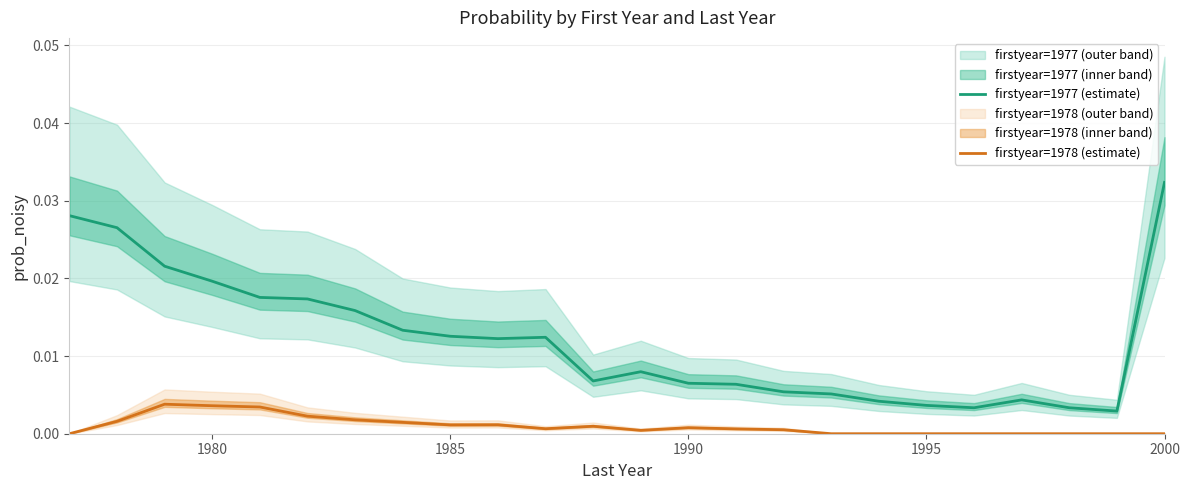

True or false: firstyear=1977 (estimate) and firstyear=1978 (estimate) cross at least once.

False